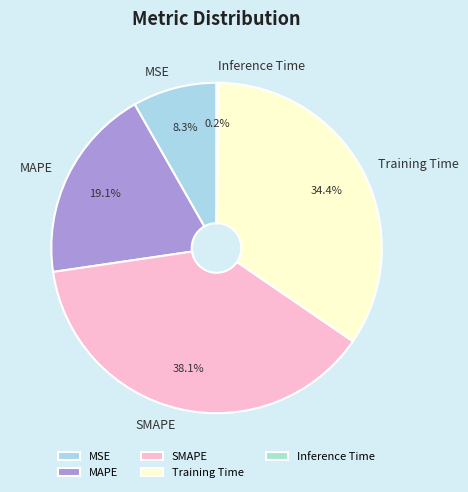

What percentage is NOT represented by Training Time?

65.6%